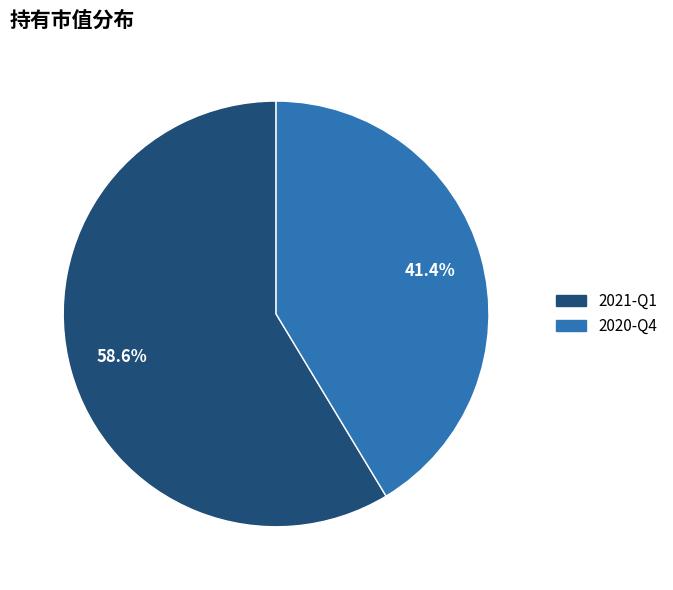

To the nearest percent, what is the average slice percentage?

50%